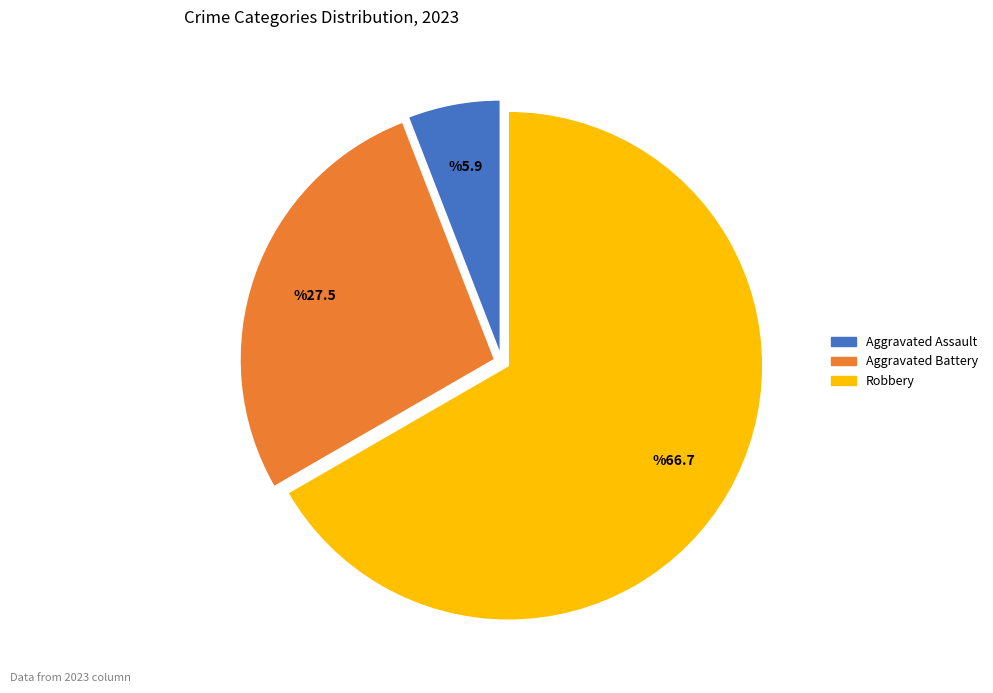

Is there any slice that represents more than half of the pie?

Yes